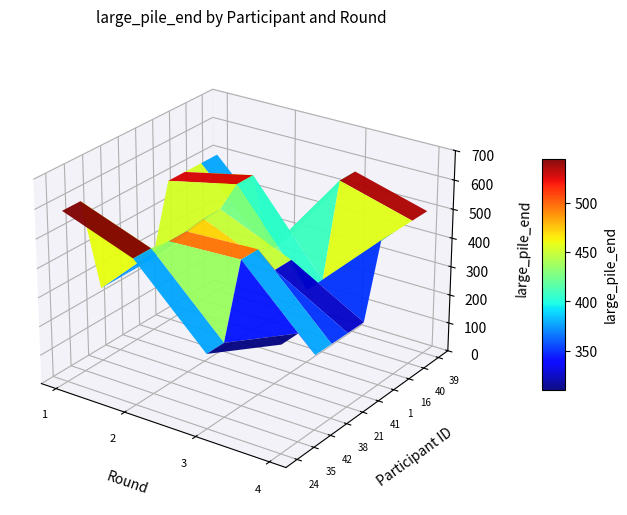

The value of 42 at round_4 is 406. True or false?

False